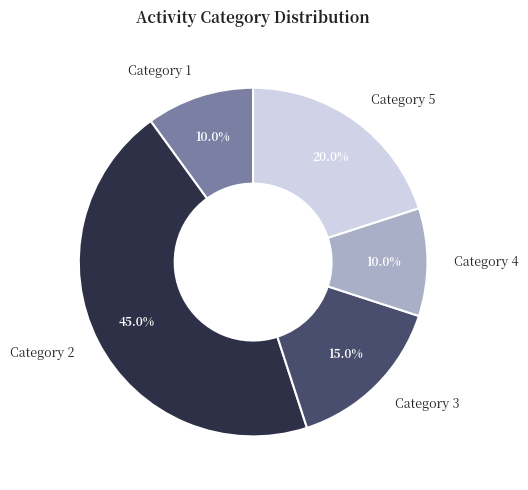

How many slices are in this pie chart?

5